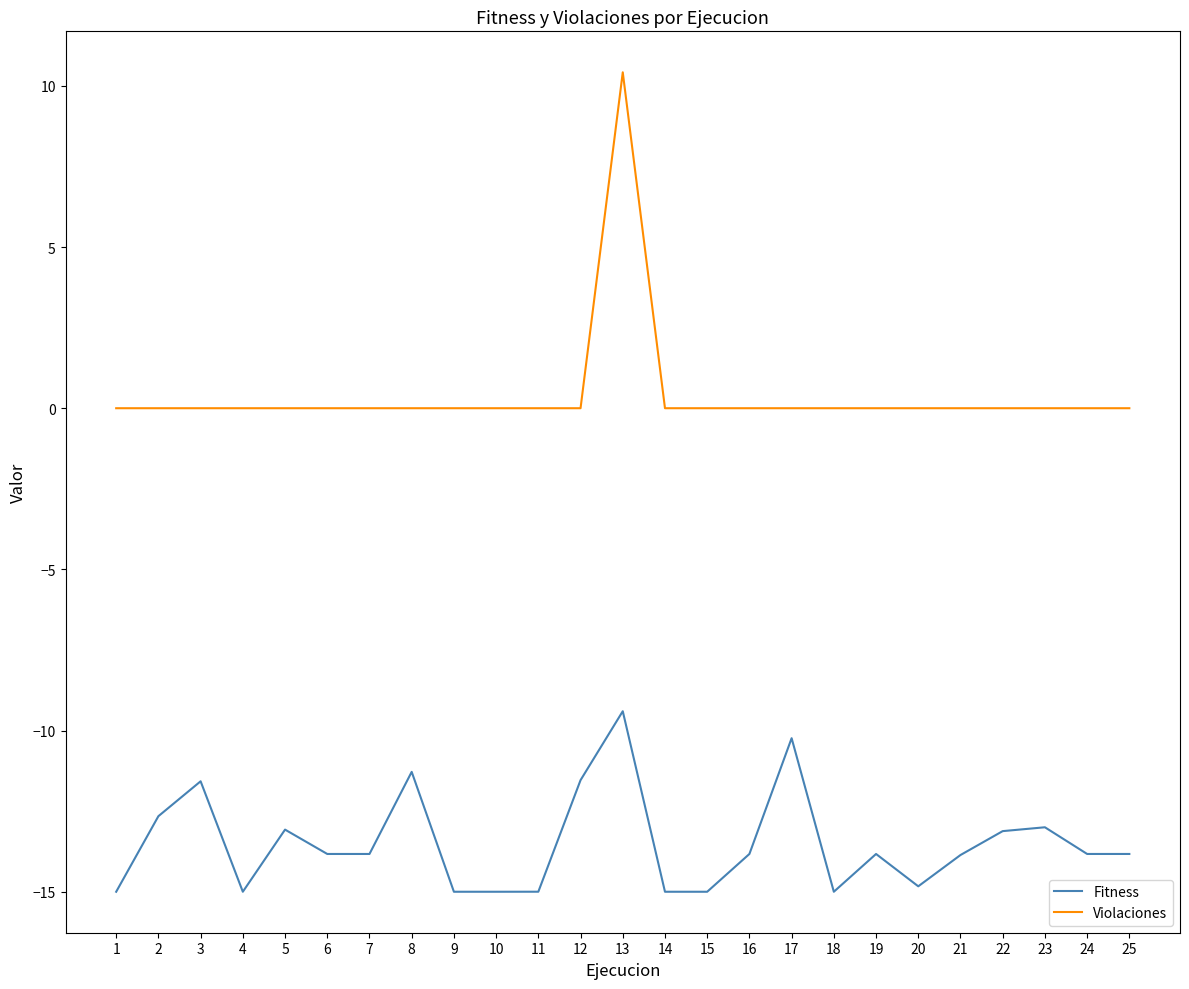

True or false: Fitness and Violaciones cross at least once.

False